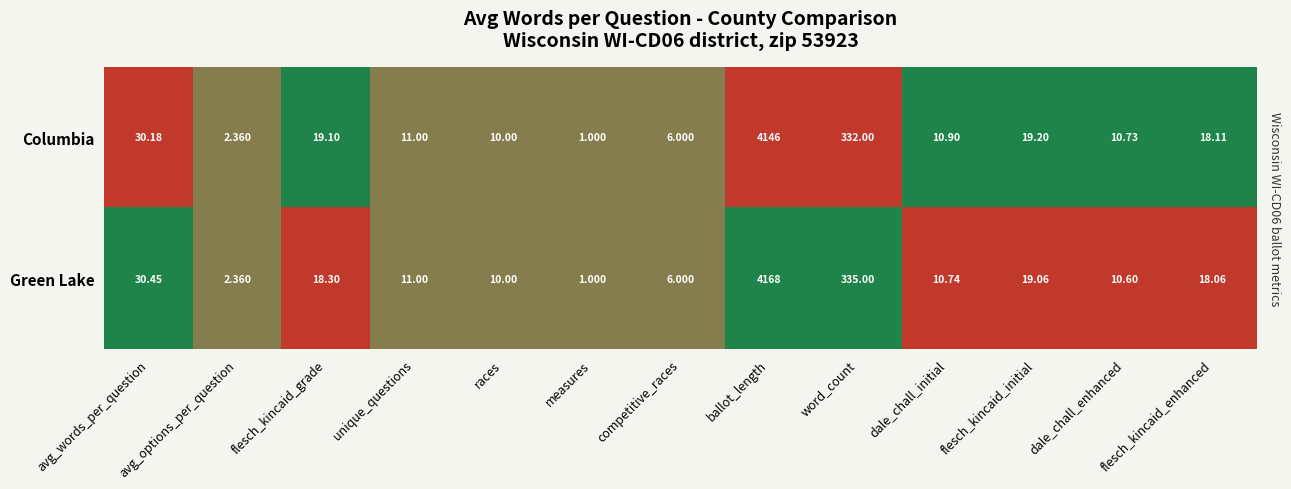

List the series in order of their peak value, highest first.

Green Lake, Columbia